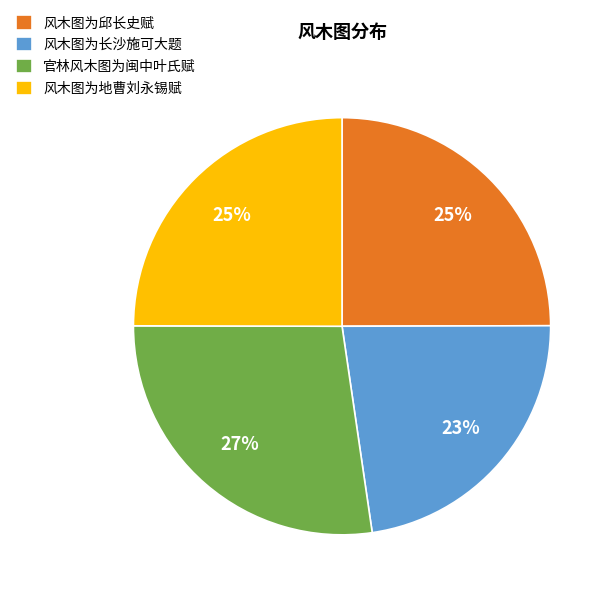

What percentage is the 风木图为地曹刘永锡赋 slice, to the nearest percent?

25%